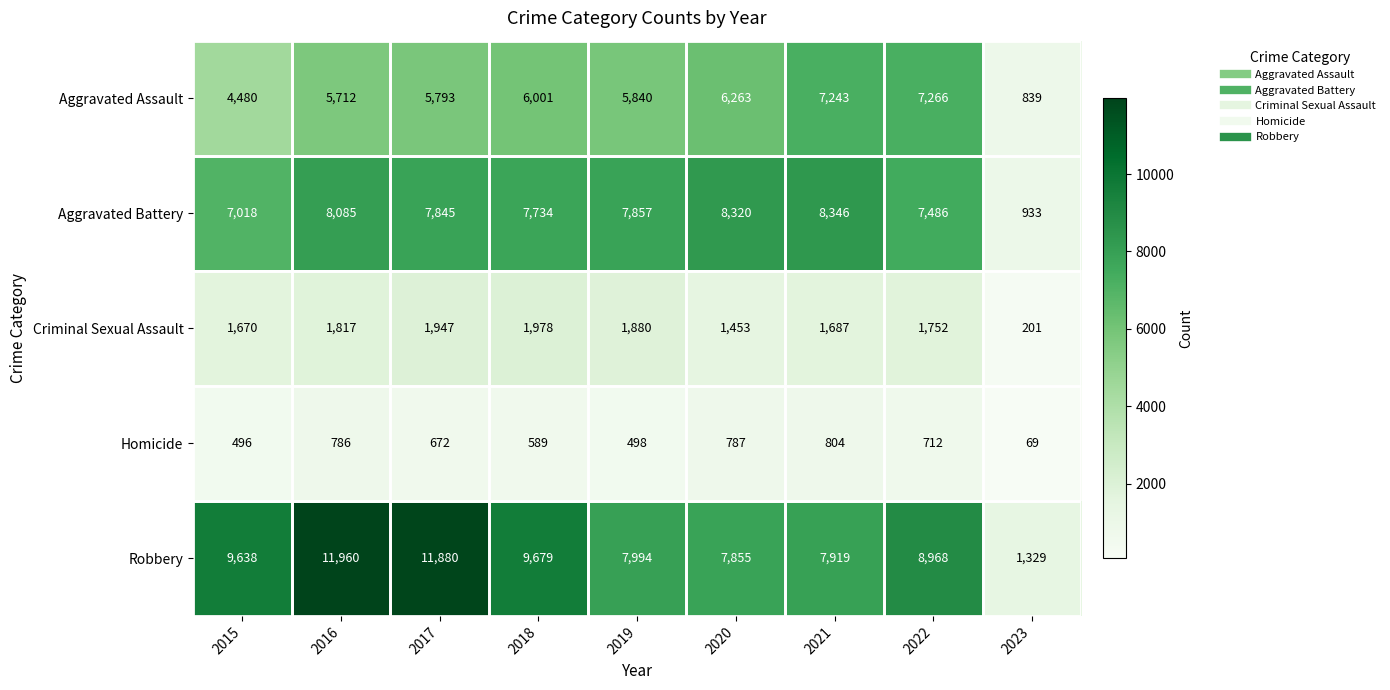

Rank the series at 2016 from highest to lowest value.

Robbery, Aggravated Battery, Aggravated Assault, Criminal Sexual Assault, Homicide